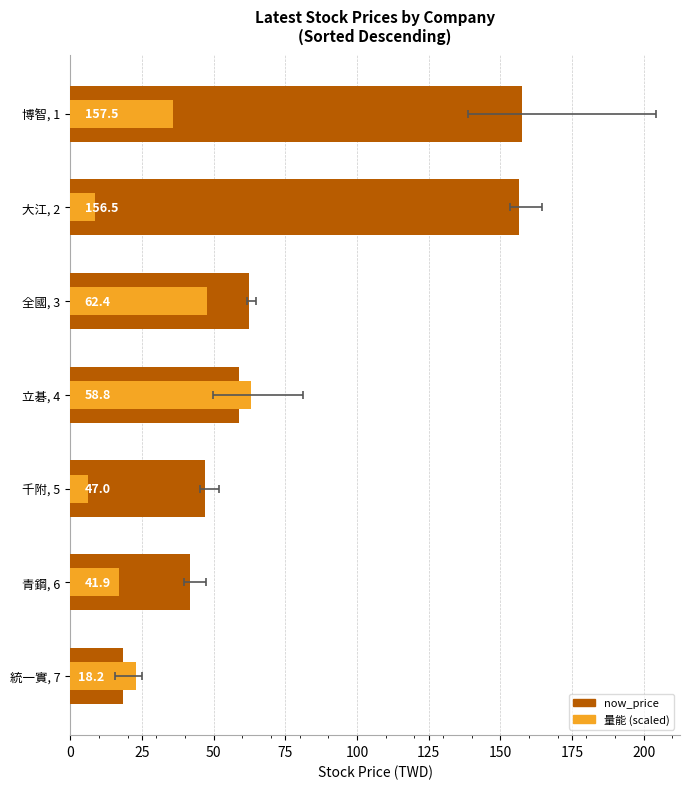

At how many categories does at least one series exceed 119?

2